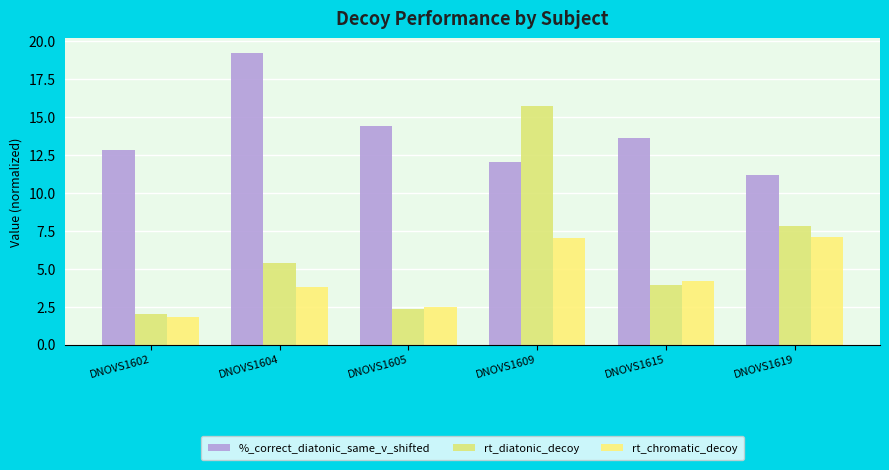

What is the total value across all series at DNOVS1605?

19.2